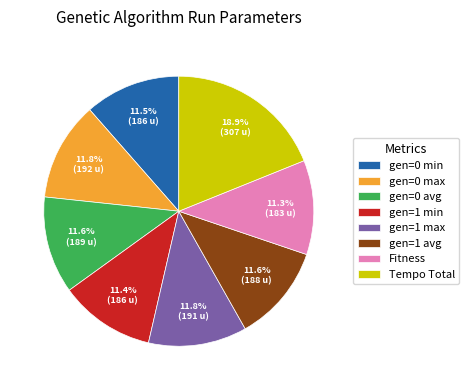

Is the sum of gen=1 max and gen=0 min greater than half?

No